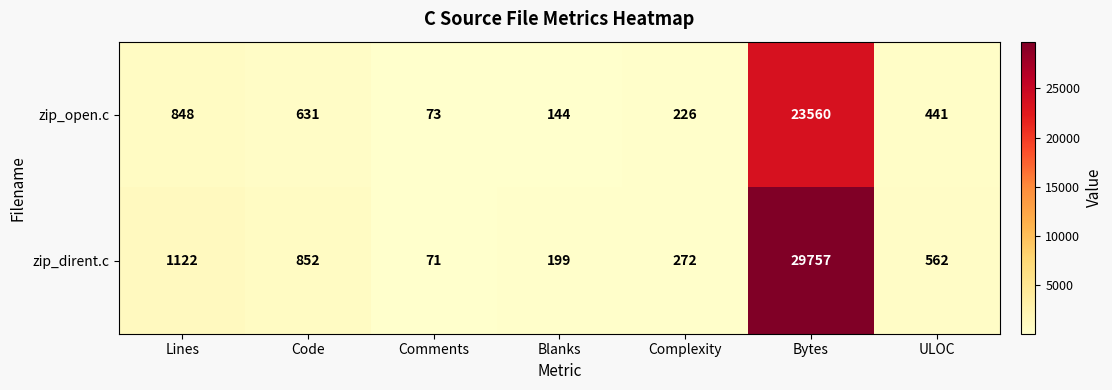

At how many categories does at least one series exceed 27354?

1